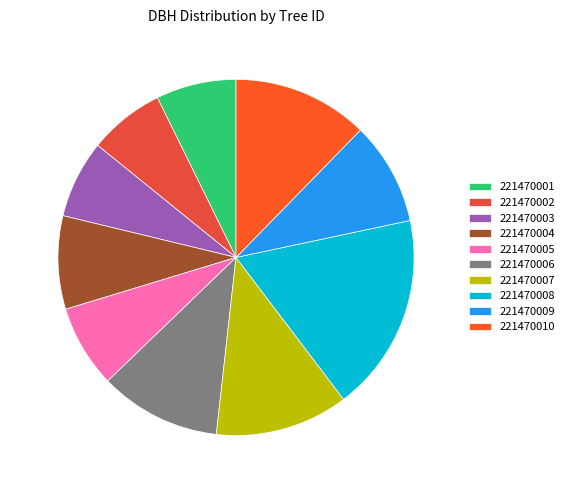

To the nearest percent, what is the combined percentage of 221470004 and 221470003?

16%